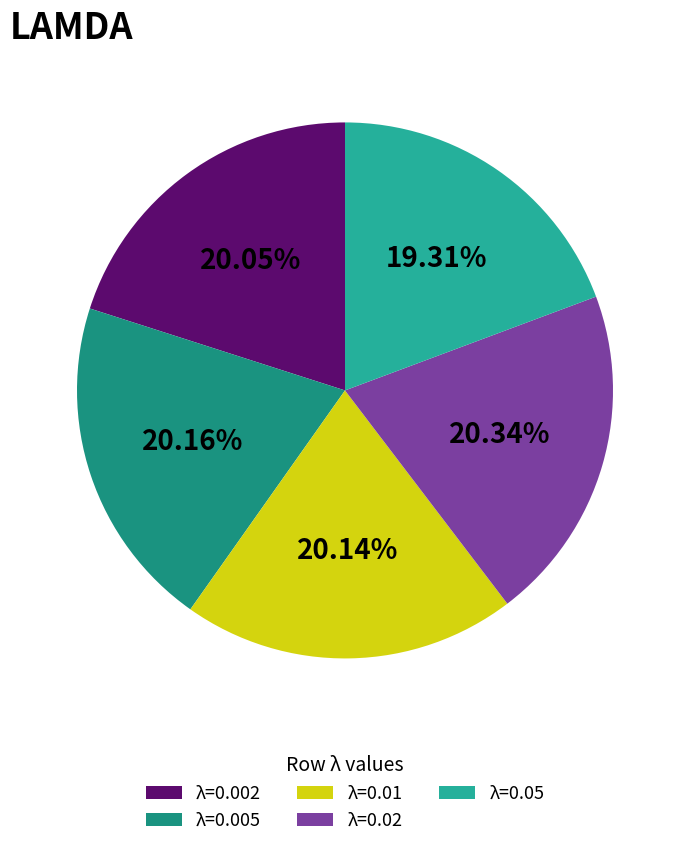

Does λ=0.005 account for over 50% of the chart?

No